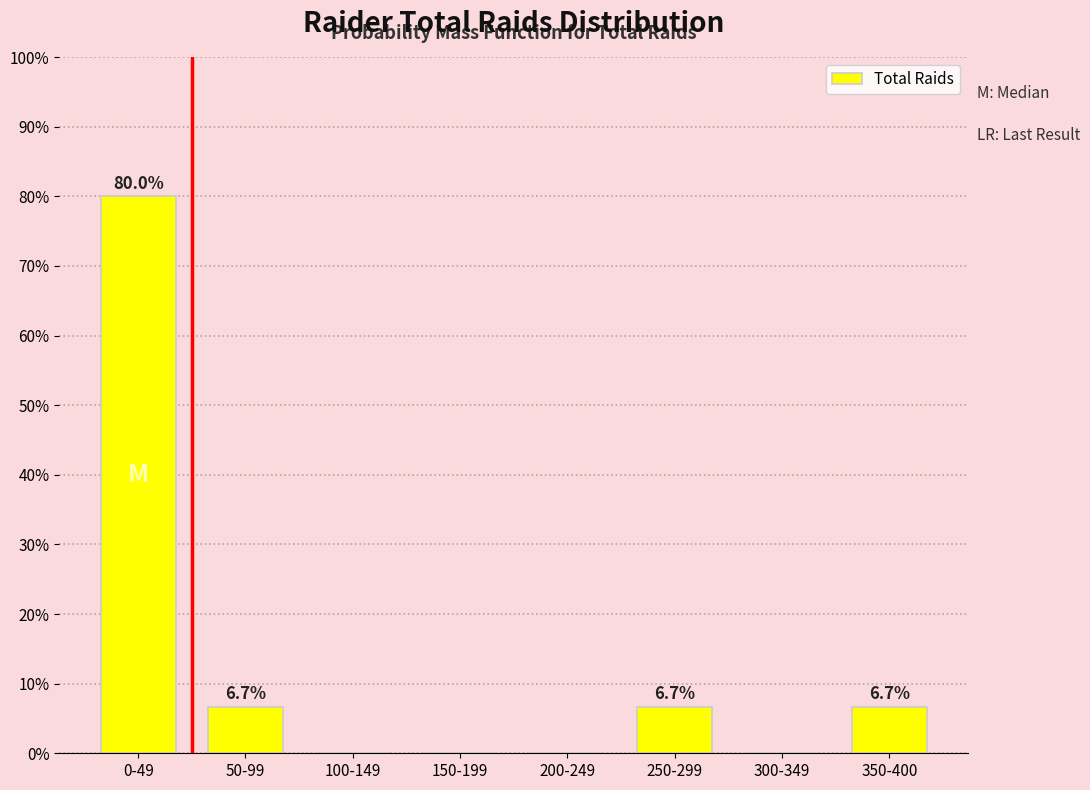

Reading left to right, what are all the values shown in this chart?

0-49=80.0	50-99=6.7	100-149=0.0	150-199=0.0	200-249=0.0	250-299=6.7	300-349=0.0	350-400=6.7